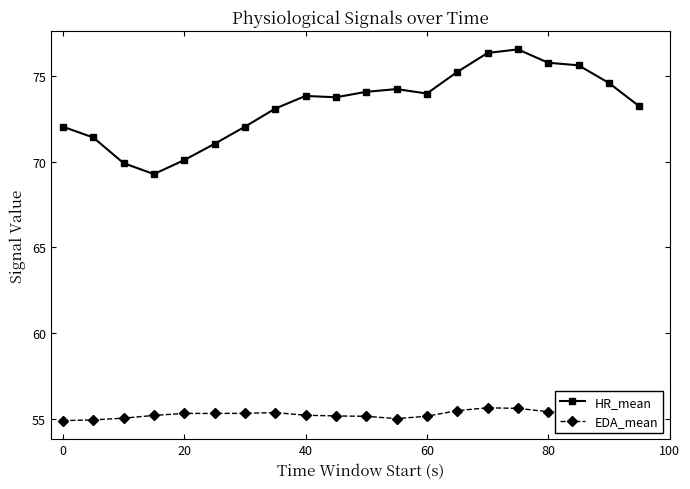

Which series has the largest range (max minus min)?

HR_mean